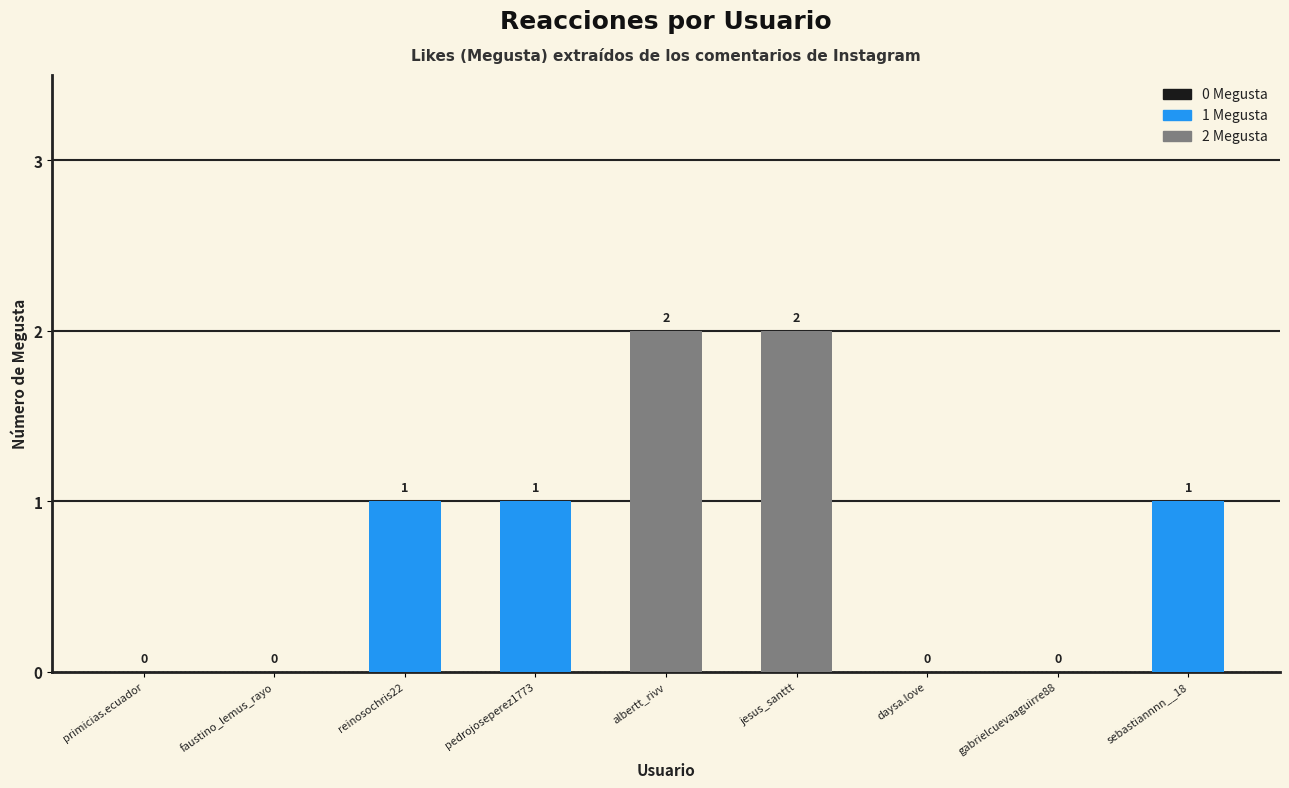

How many values are above zero?

5